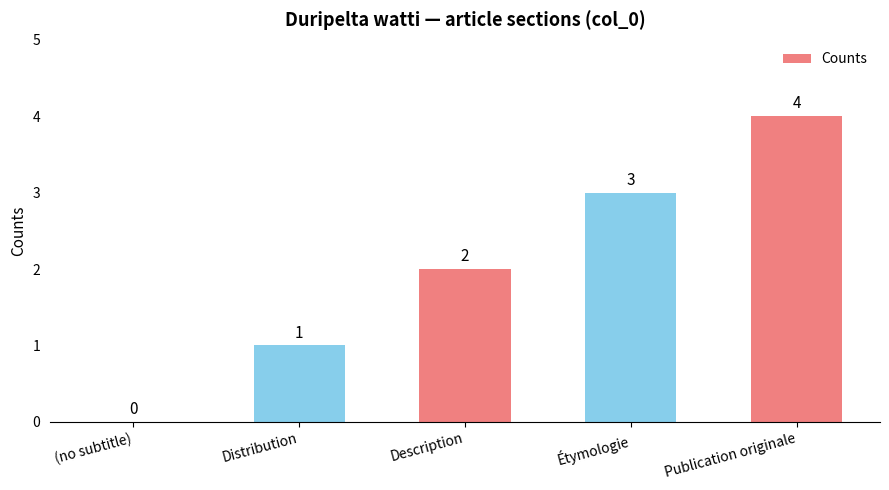

The value at Étymologie is 1. True or false?

False